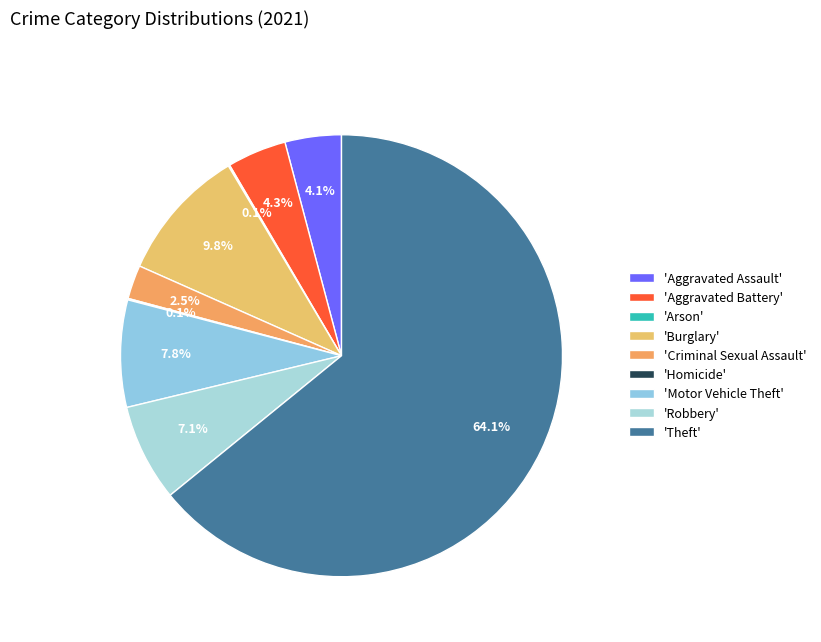

To the nearest percent, what is the difference between the largest and smallest slice percentages?

64%